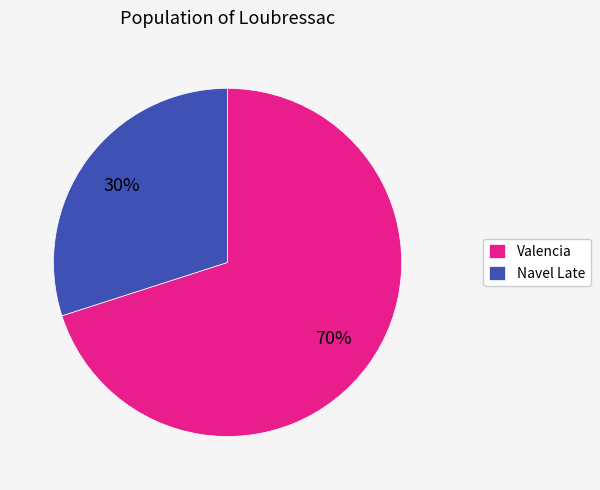

Which category has the biggest portion of the pie?

Valencia